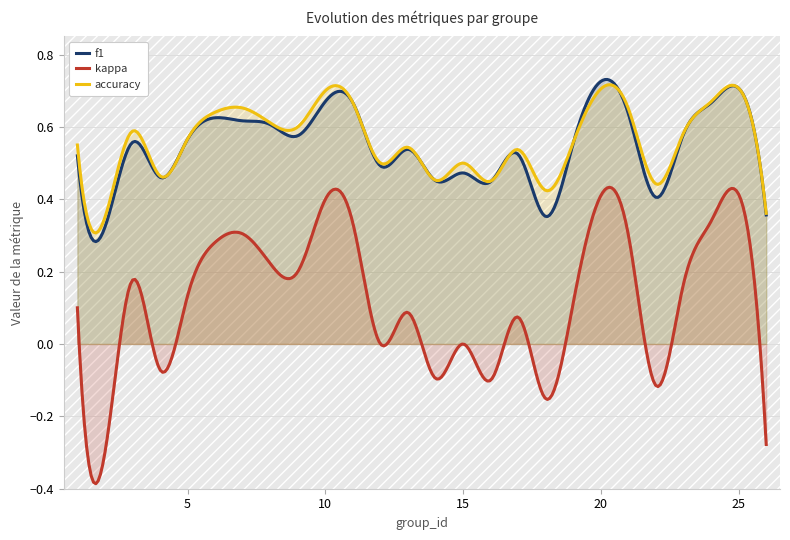

True or false: f1 has a value of 0.5 at 12.

True